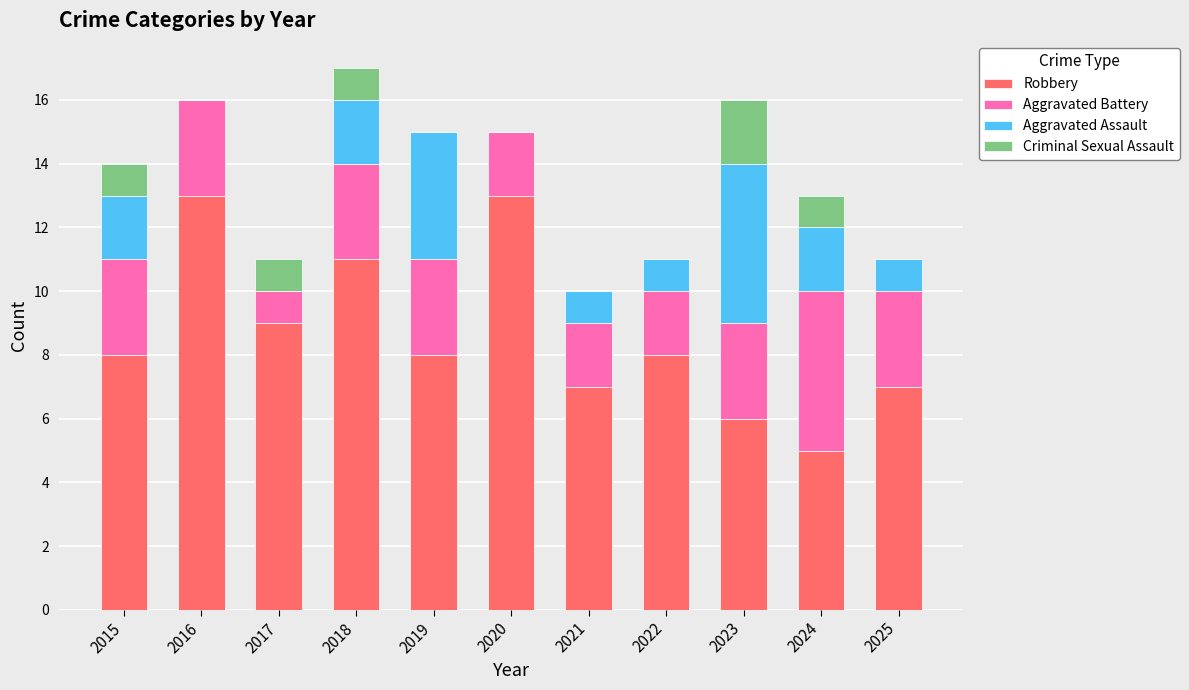

The value of Robbery at 2018 is 18. True or false?

False